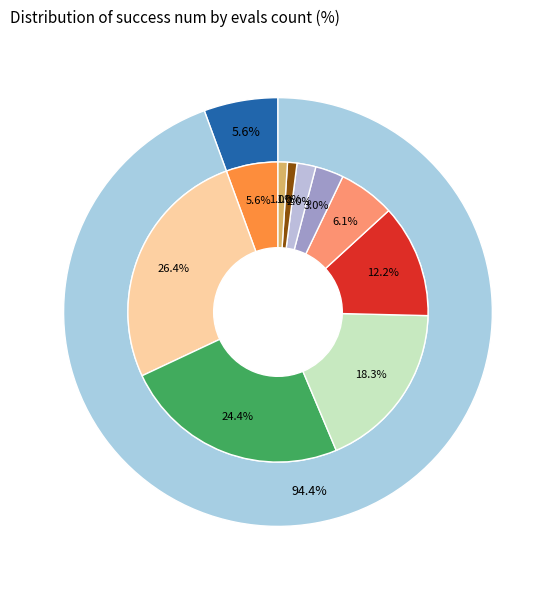

To the nearest percent, what percentage of the pie is 14?

3%